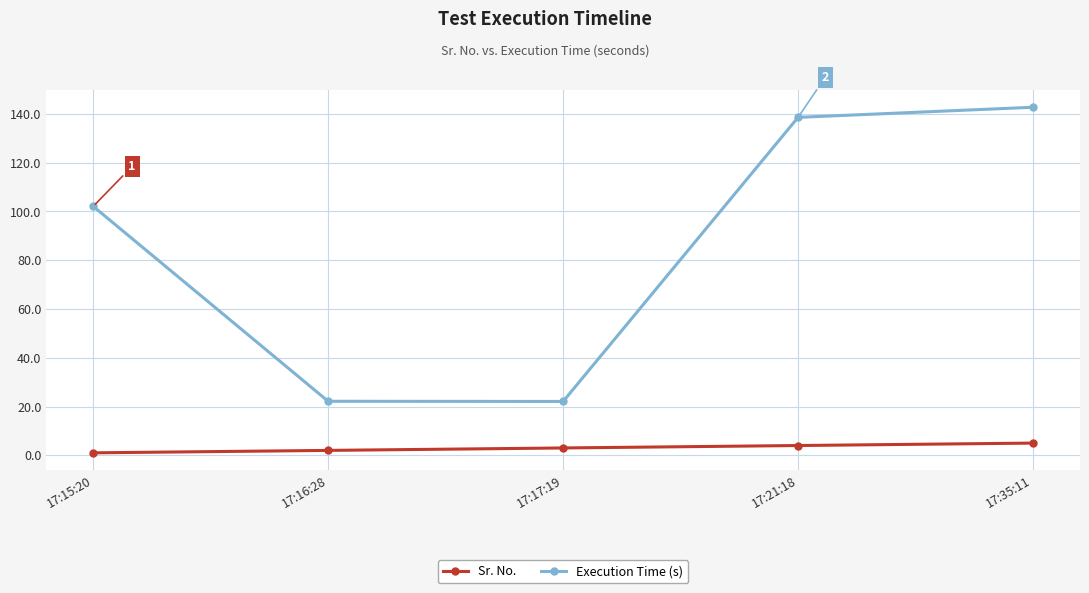

What is the approximate value of Execution Time (s) at 17:21:18?

138.6